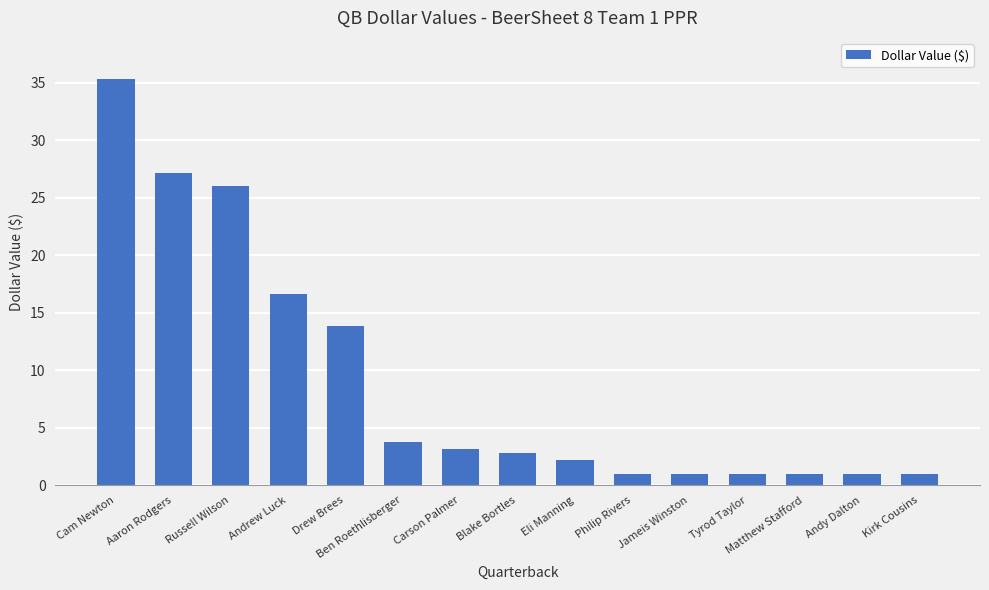

What is the smallest value displayed?

1.0